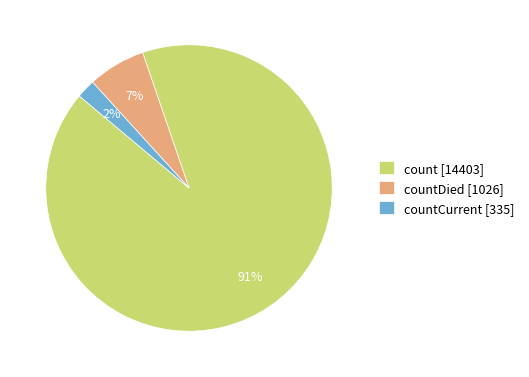

Which has a higher value, count [14403] or countDied [1026]?

count [14403]